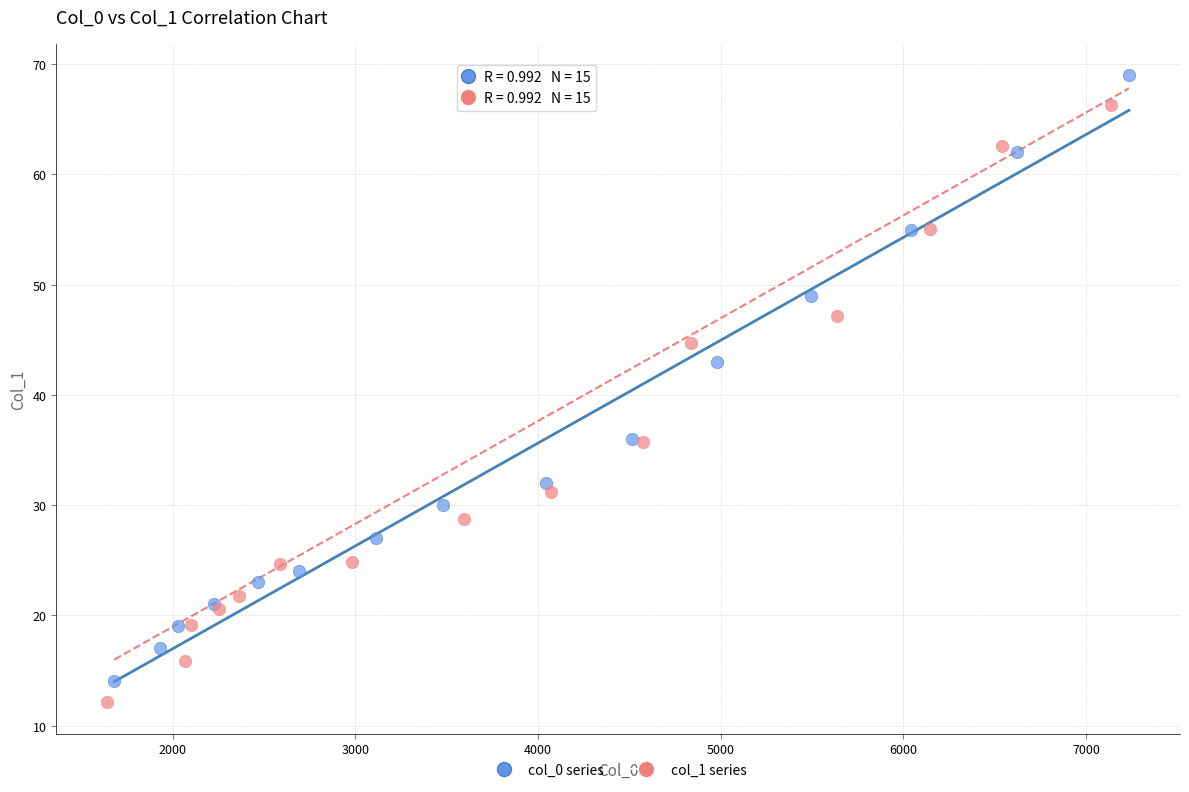

Which series has the widest spread of Y values?

col_0 series